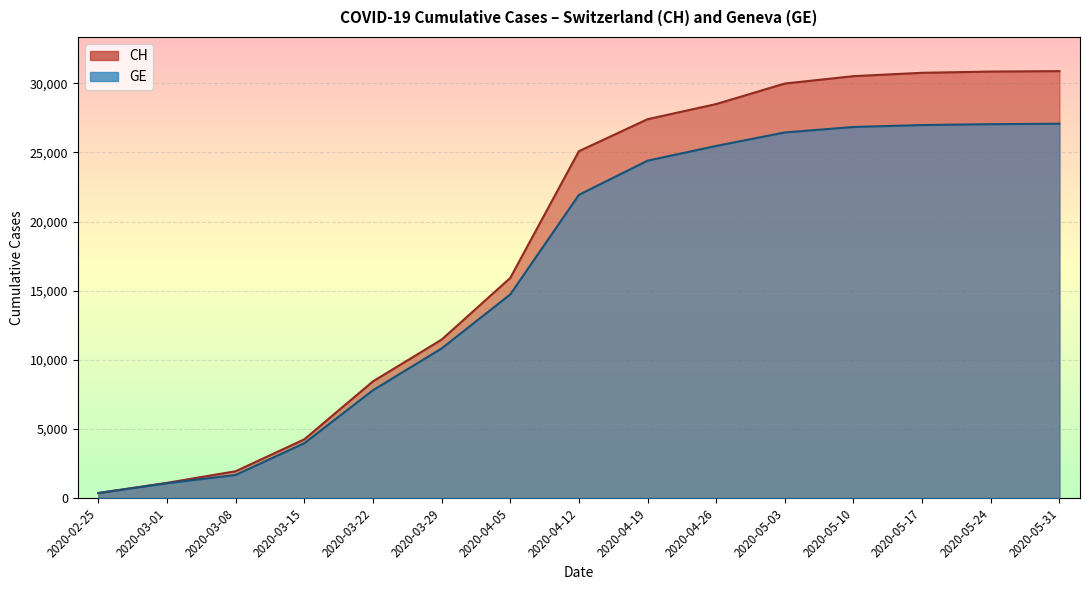

At 2020-05-10, list the series in order from smallest to largest.

GE, CH